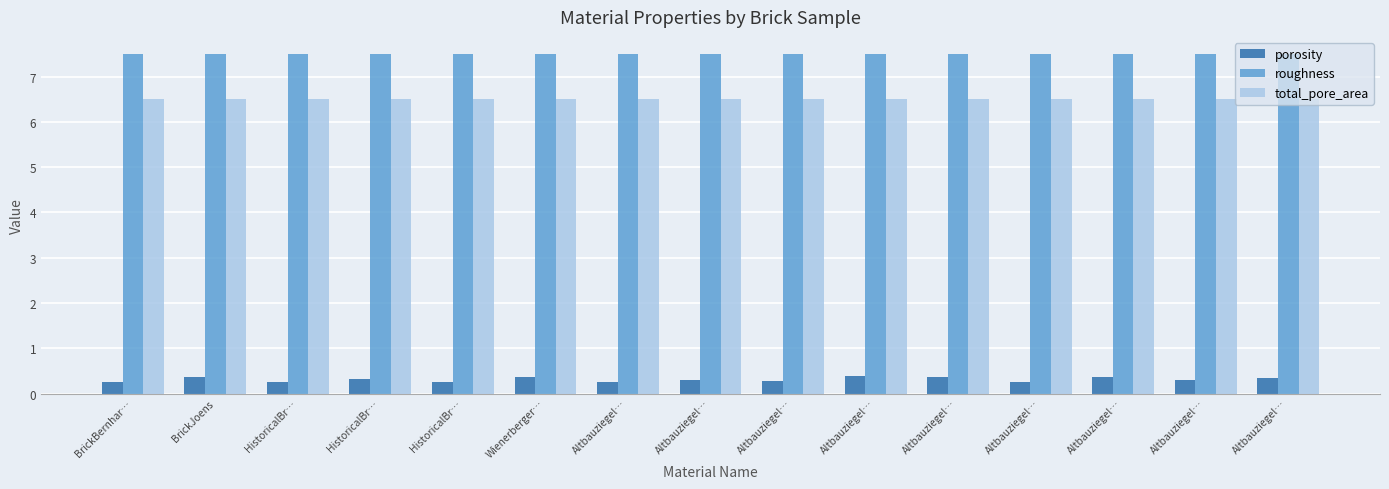

What is the average value of the roughness series?

7.5